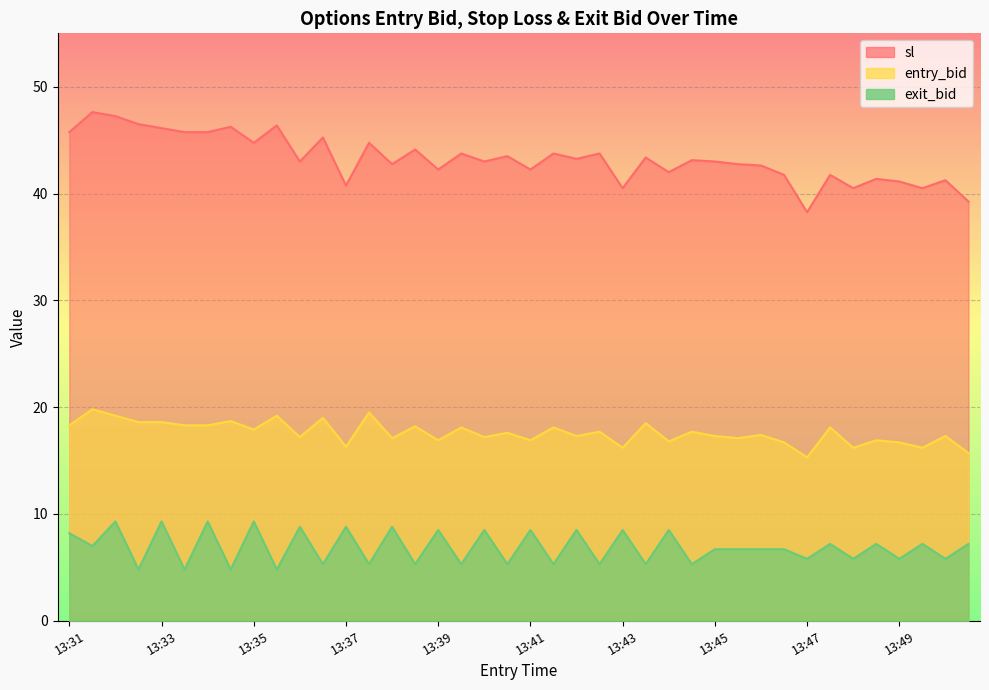

Which series changed the most between 13:34 and 13:40?

exit_bid